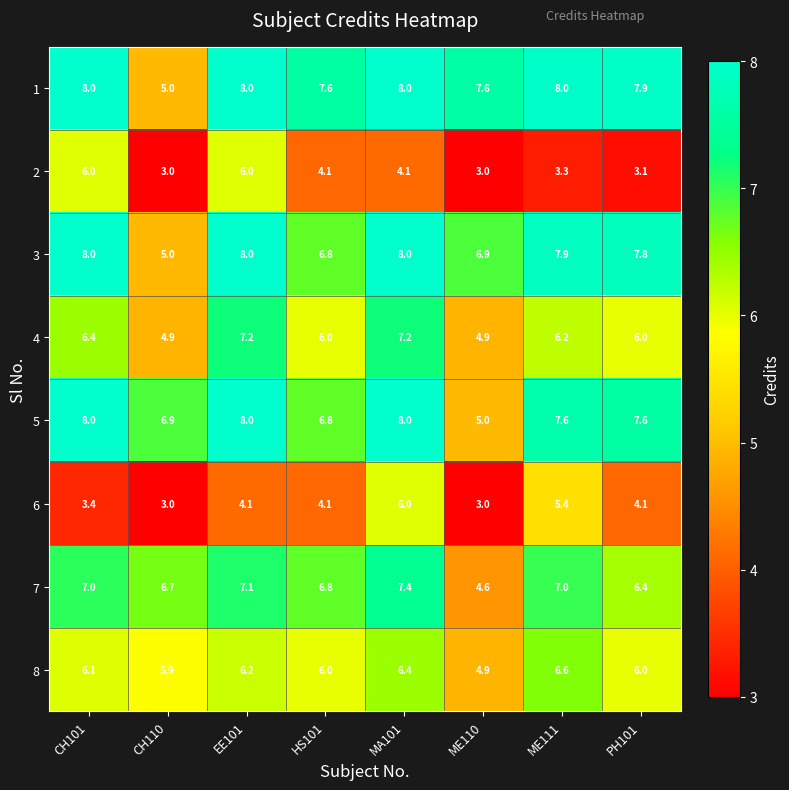

What value does the 2 series have at CH101?

6.0